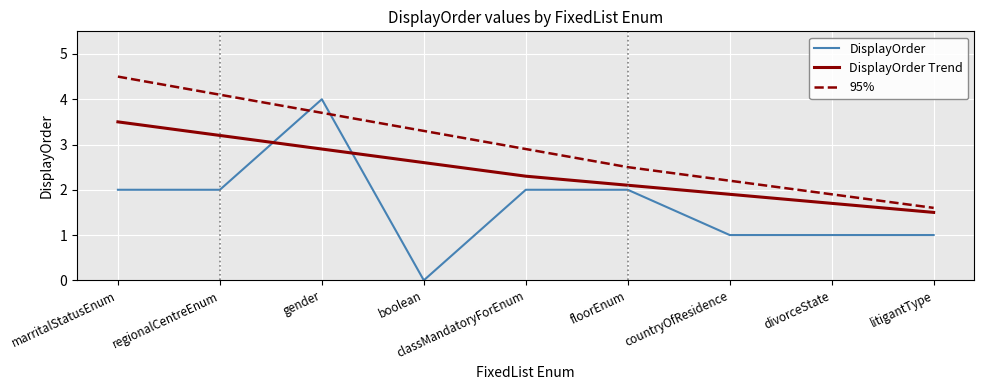

Between gender and classMandatoryForEnum, which series saw the biggest shift?

DisplayOrder